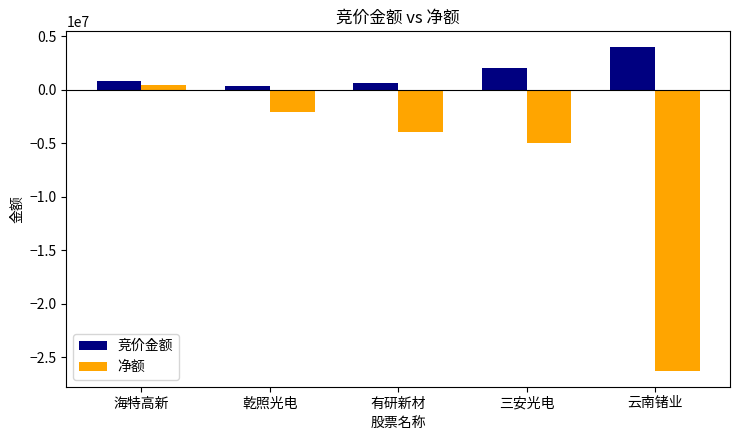

Which category has the lowest value in the 净额 series?

云南锗业